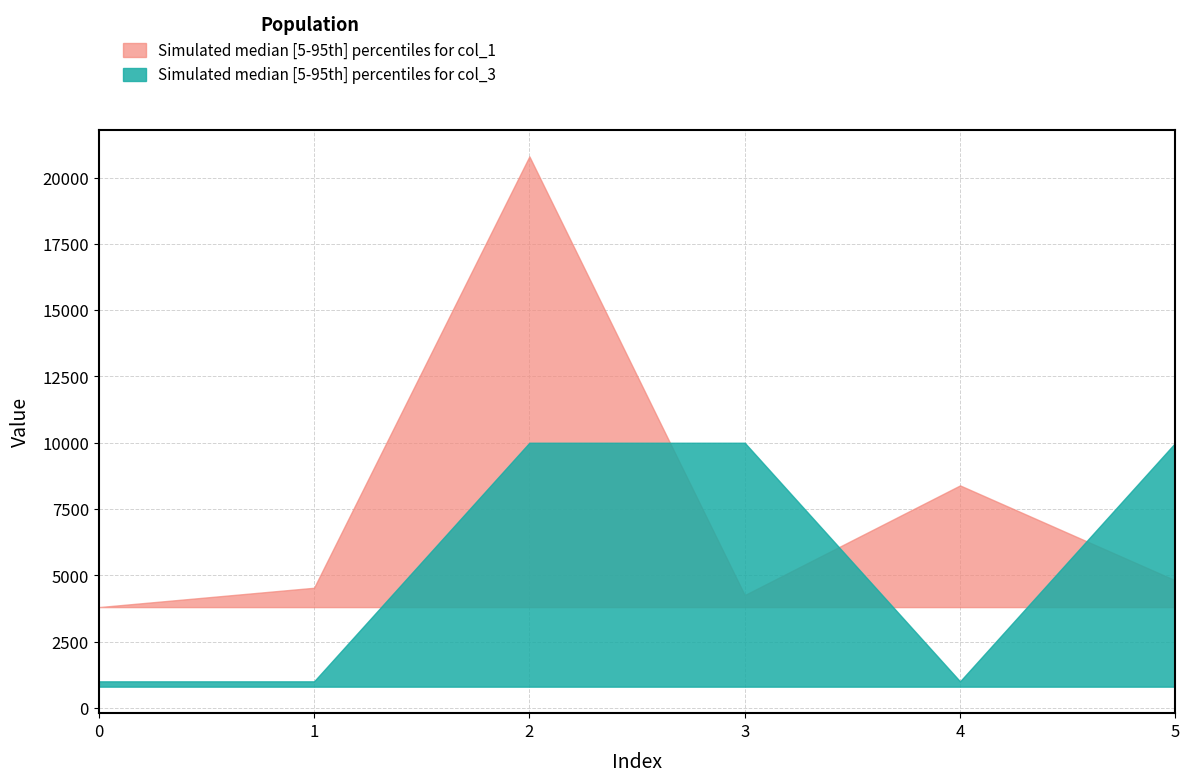

How many data points does each series have?

6